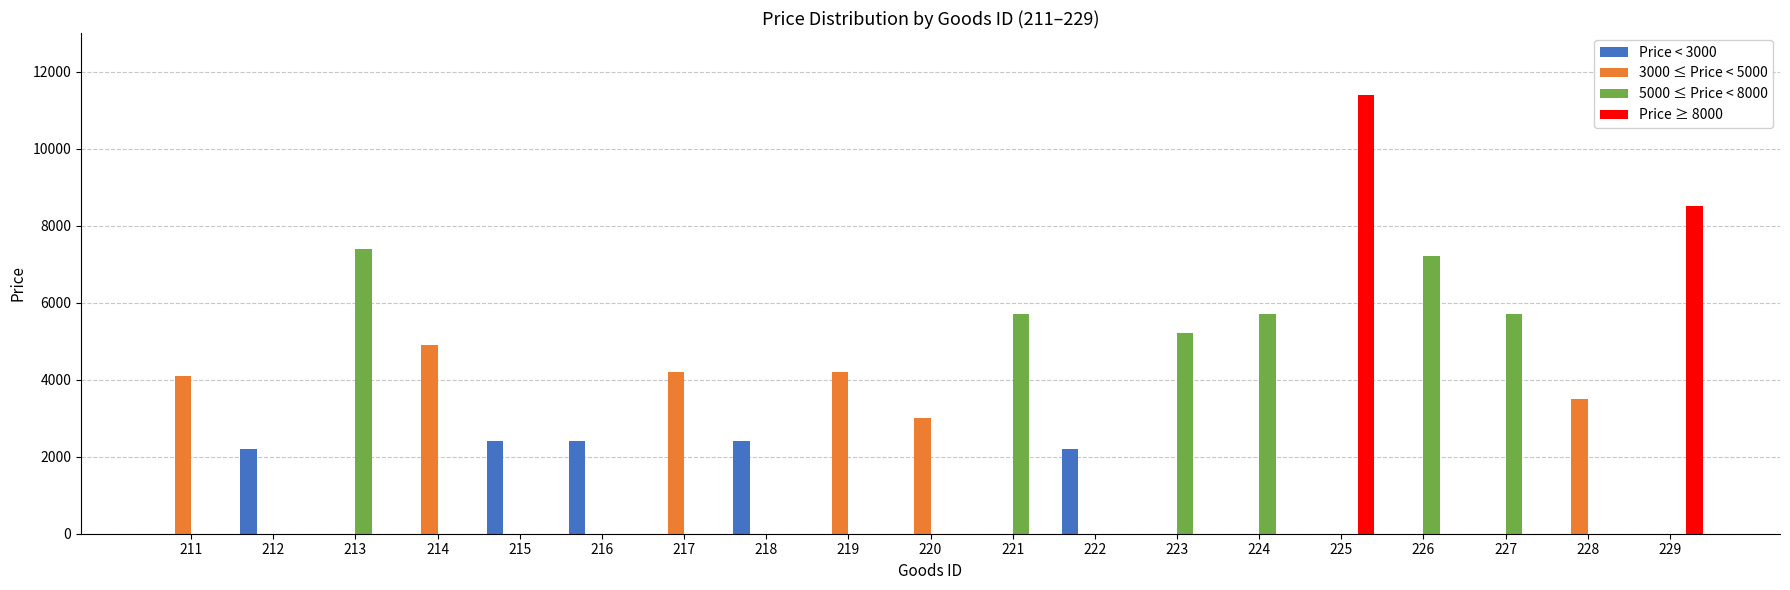

Between 226 and 227, which series saw the biggest shift?

5000 ≤ Price < 8000